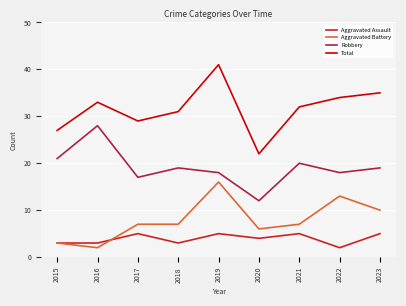

How many distinct data groups are displayed?

4